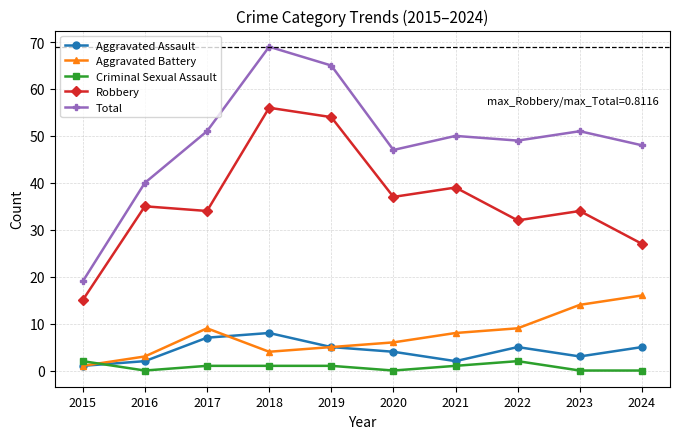

Which category has the highest value across all series?

2018